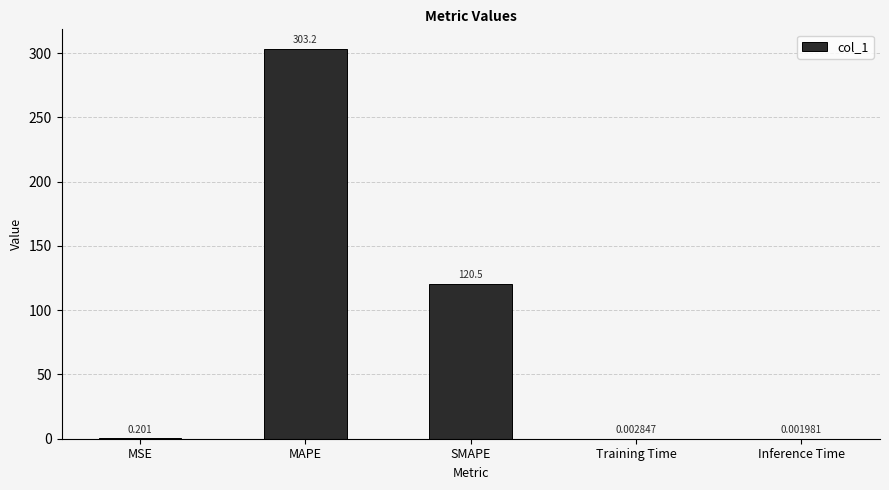

True or false: the data shows 120.5 at SMAPE.

True